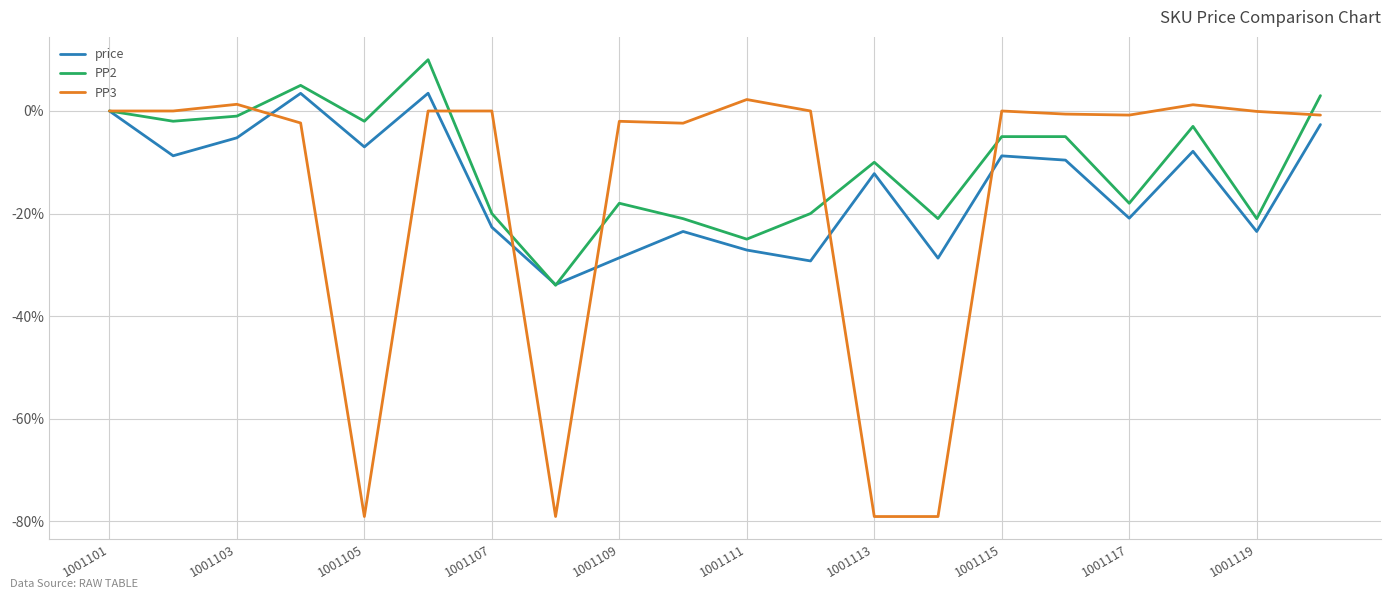

What is the smallest value displayed?

-79.1